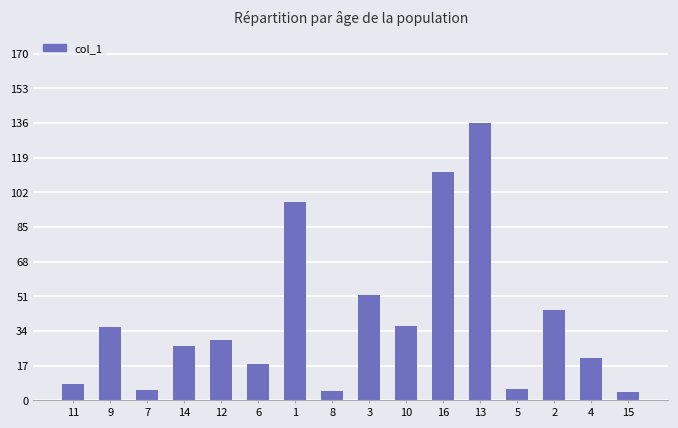

The chart shows a value of 17.7 at 6. True or false?

True